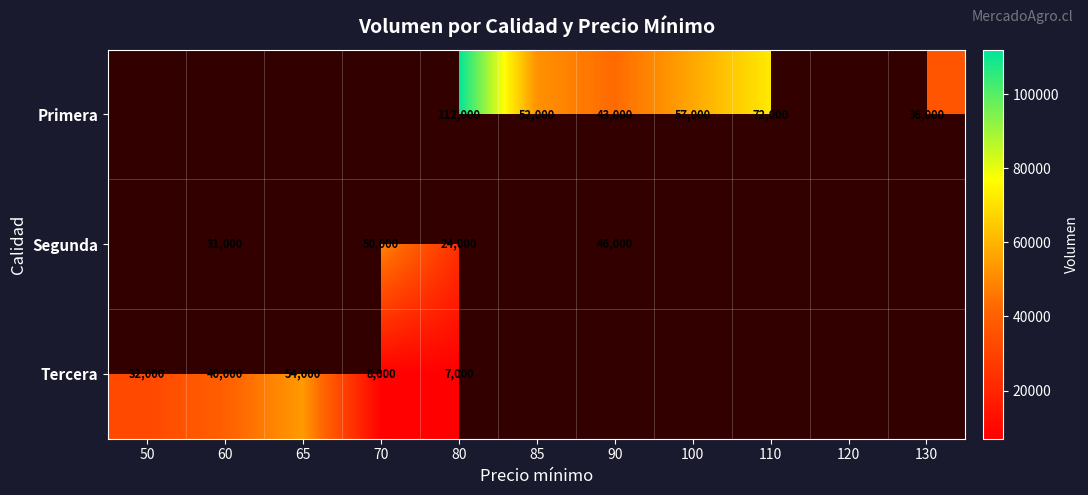

Is it true that Primera equals 193969 at 80?

False